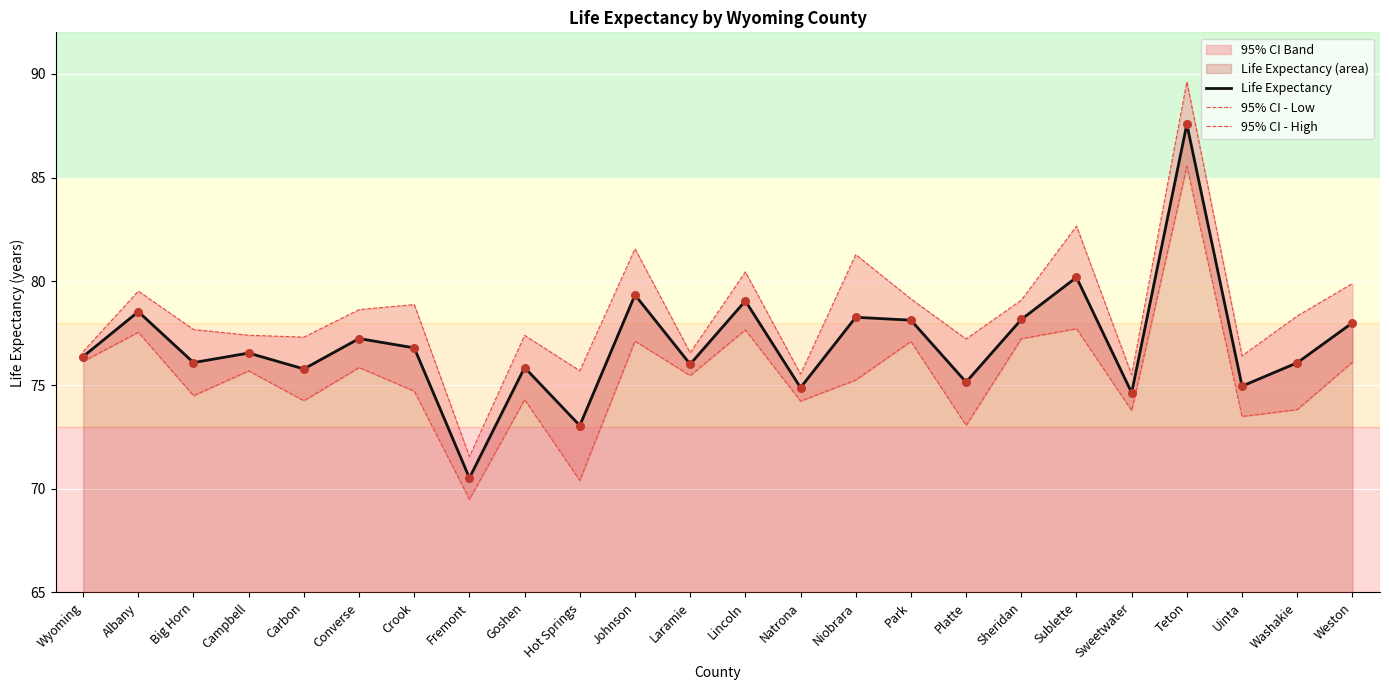

Which series reaches the minimum Y coordinate?

95% CI - Low